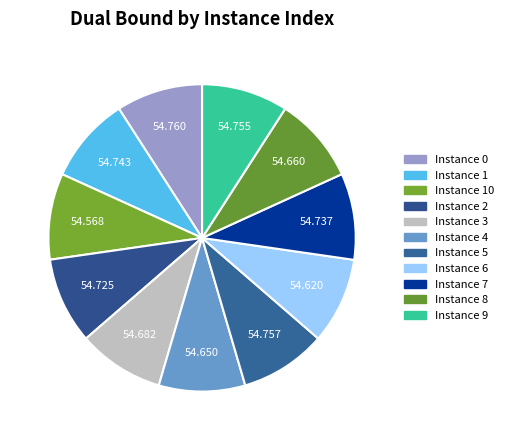

Is there any slice that represents more than half of the pie?

No